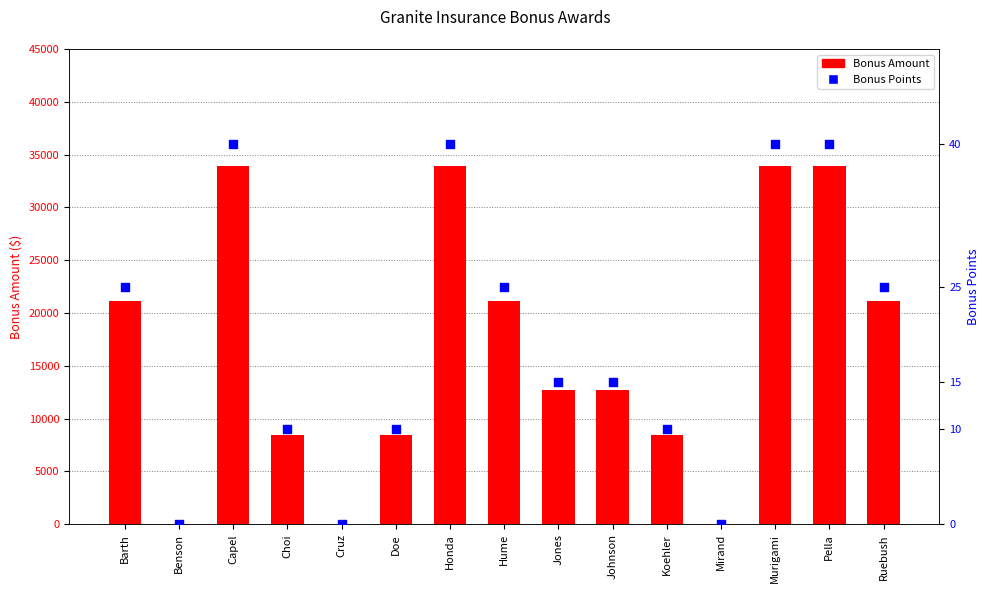

Which series has the largest total across all categories?

Bonus Amount